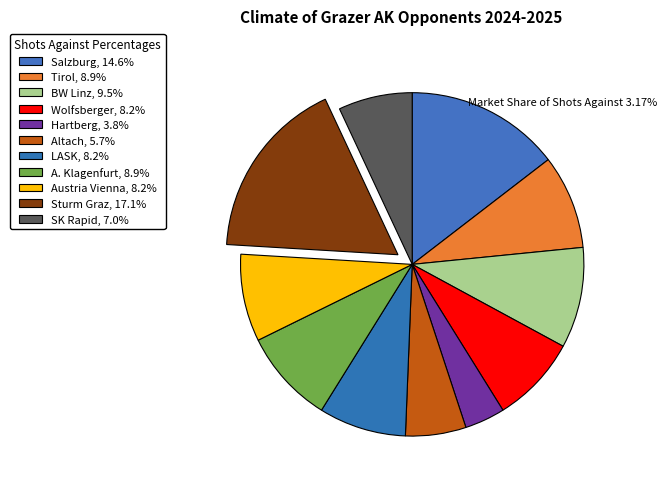

How many slices are in this pie chart?

11